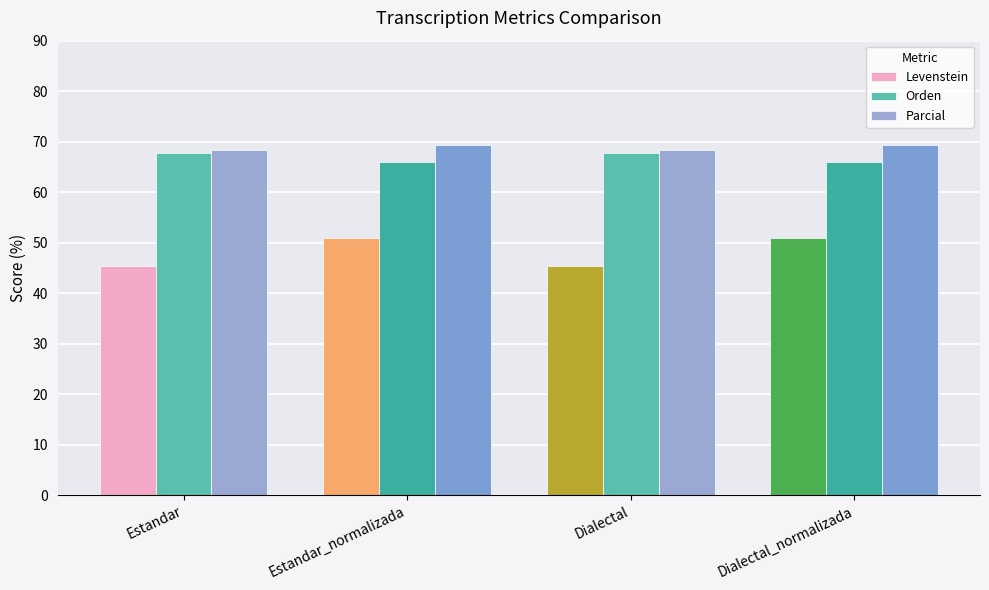

At how many categories does at least one series exceed 60?

4